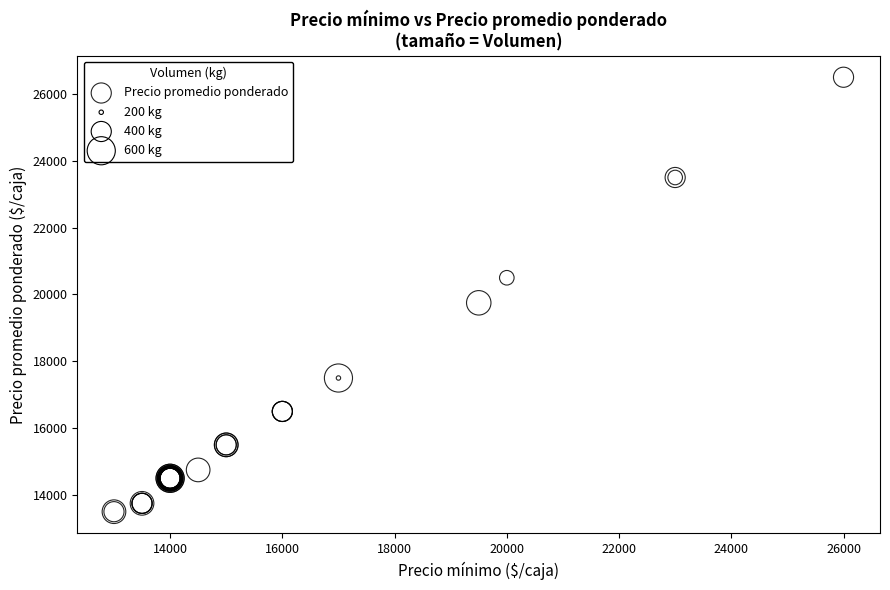

What Y value in the scatter plot is closest to 20000?

19750